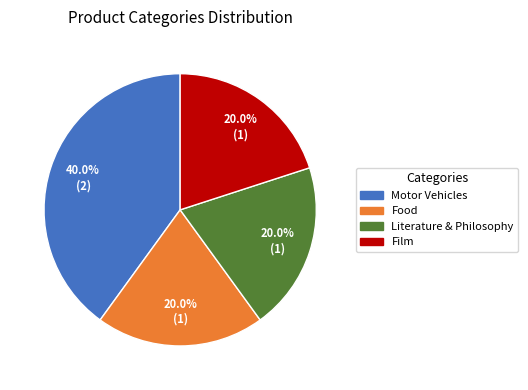

Is it true that Motor Vehicles is 40% of the pie?

True